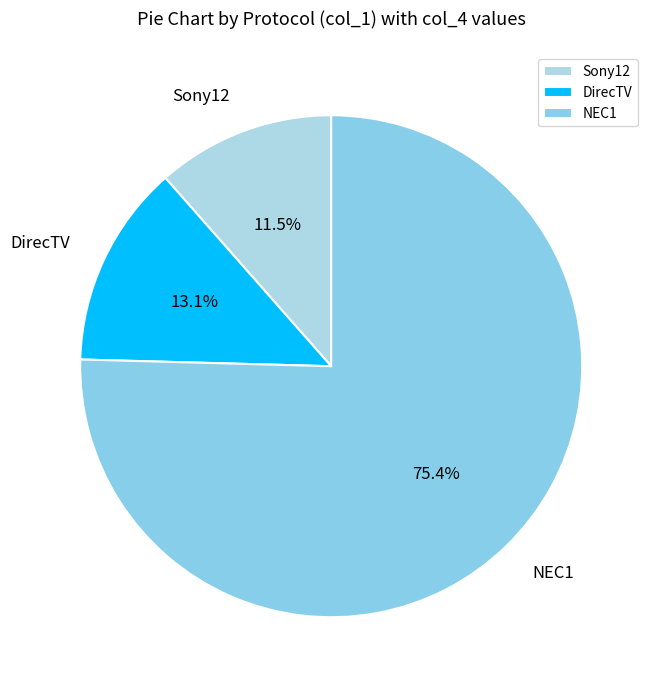

Which slice is the smallest?

Sony12